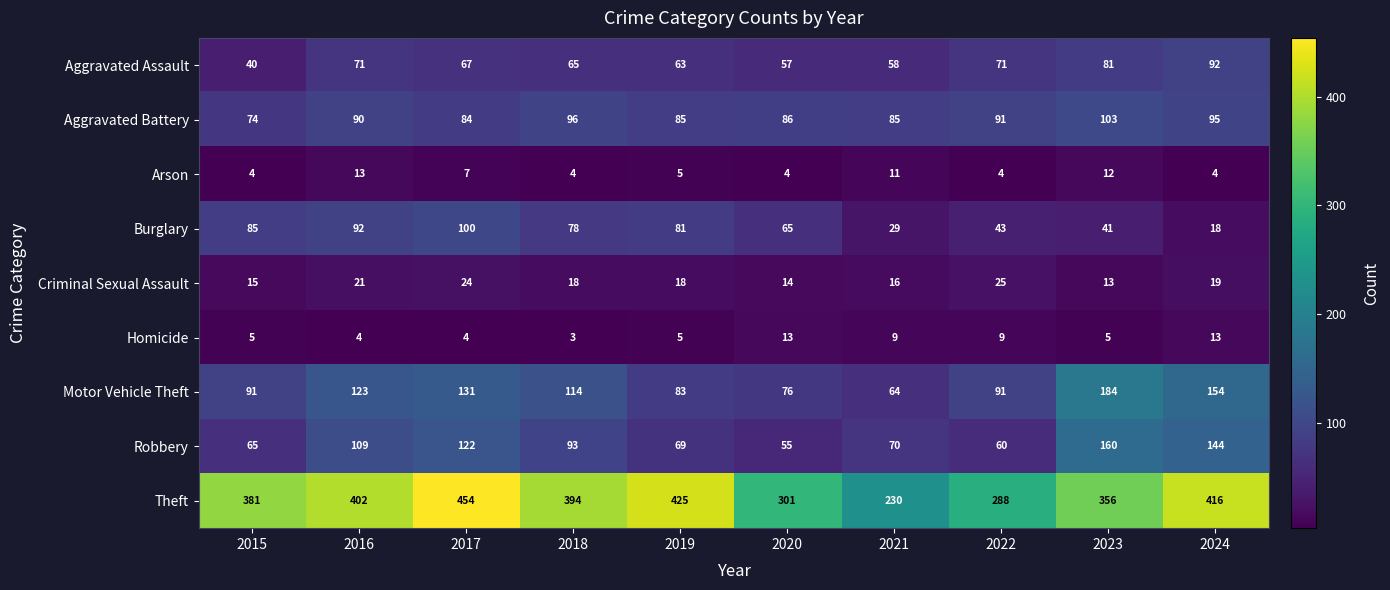

What is the difference between the maximum and minimum values in the Theft series?

224